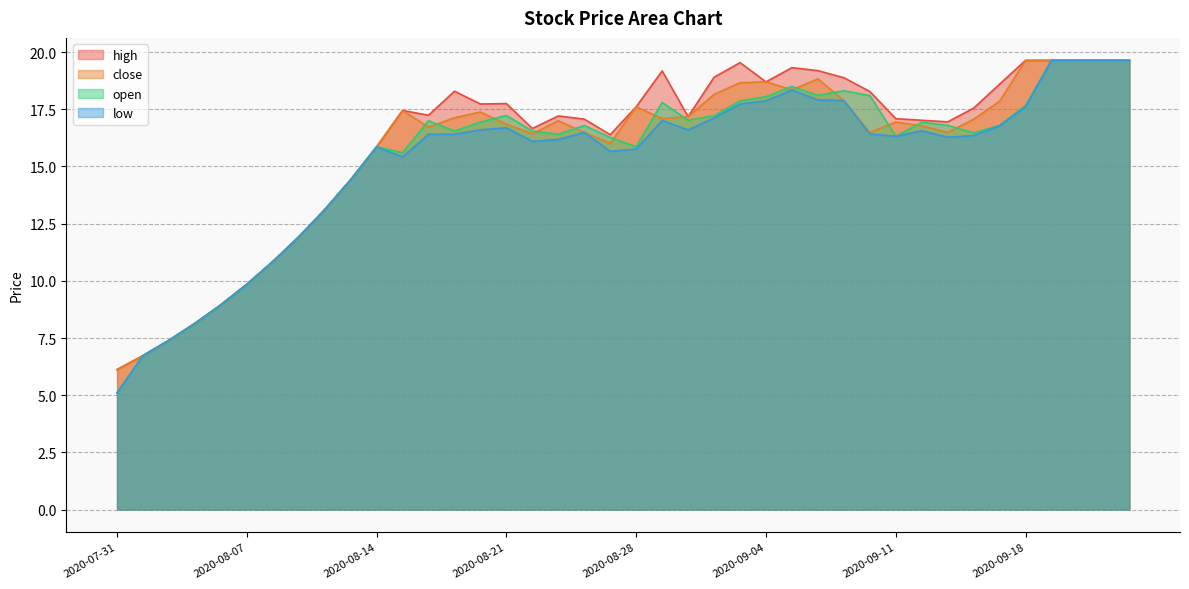

Which series has the widest spread of values?

open